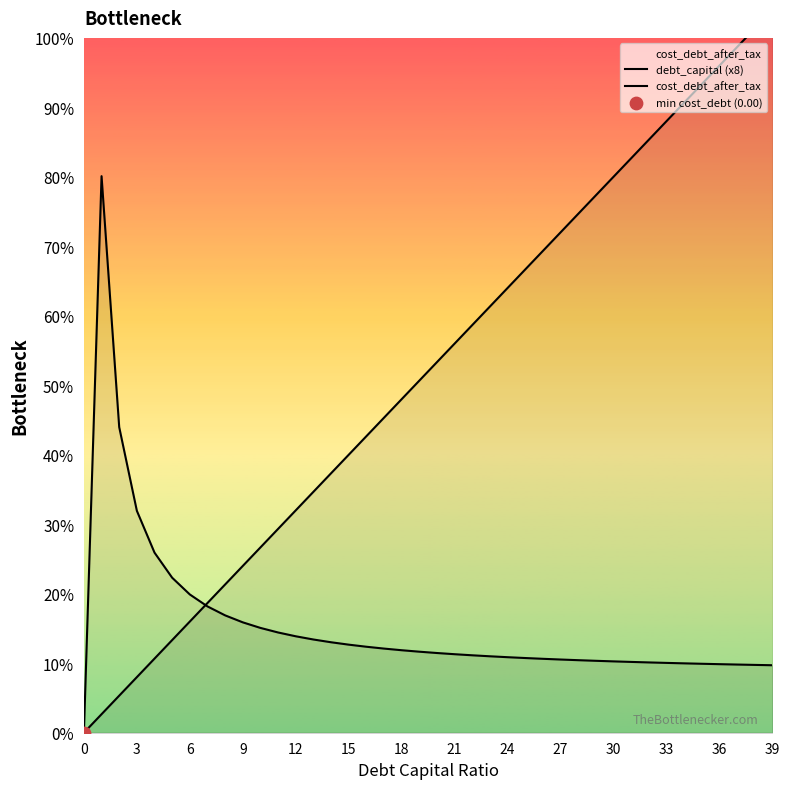

Which series reaches the maximum Y coordinate?

debt_capital (x8)